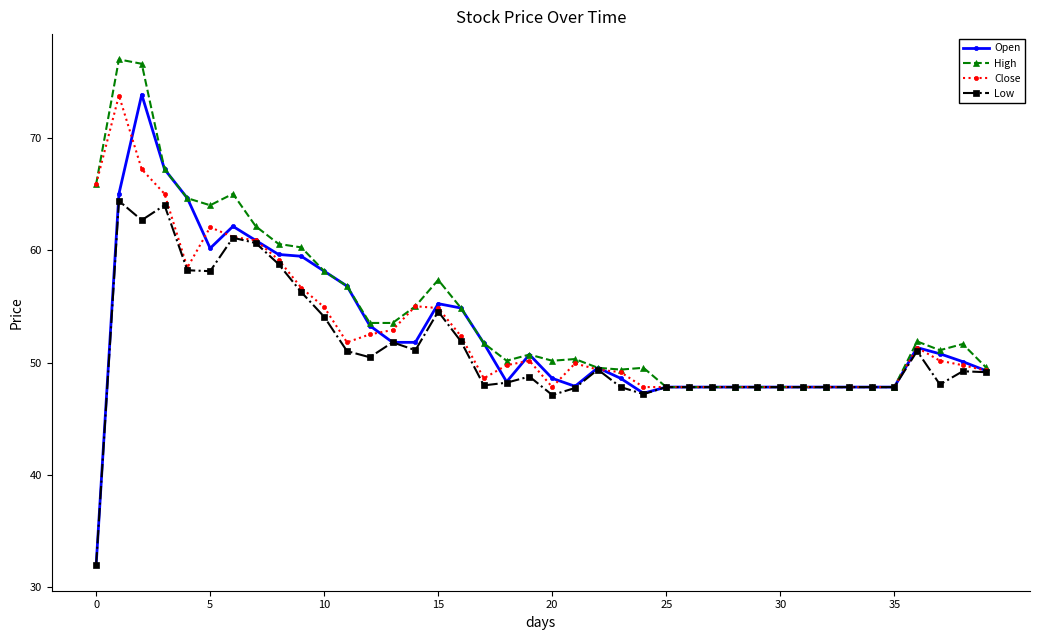

What is the maximum value for Close?

73.8